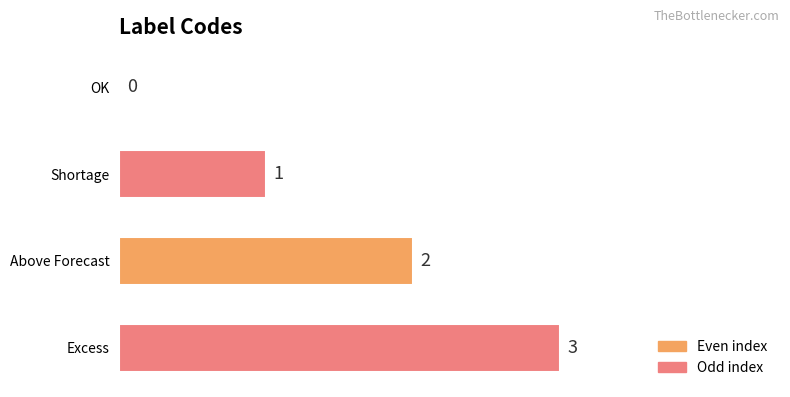

Which has a higher value, Shortage or Excess?

Excess